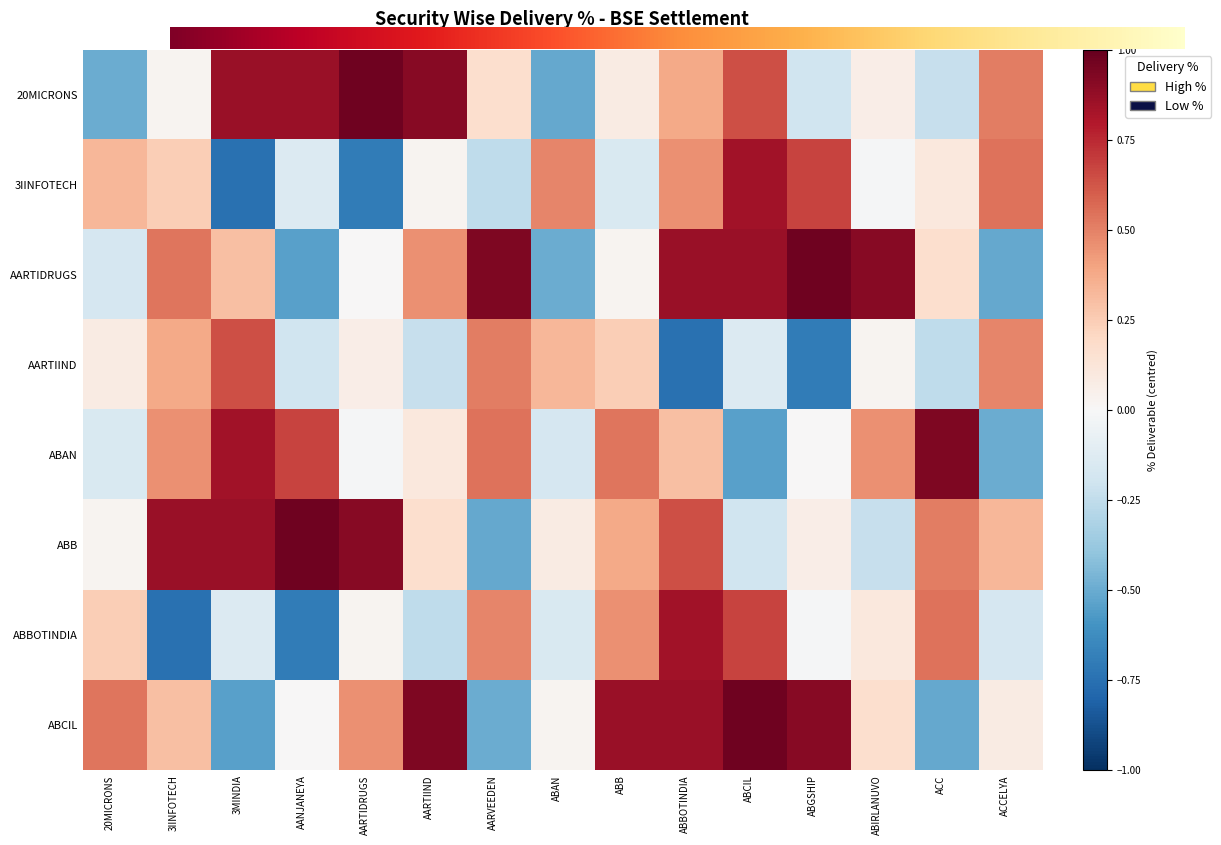

What is the maximum value for ABAN?

0.9